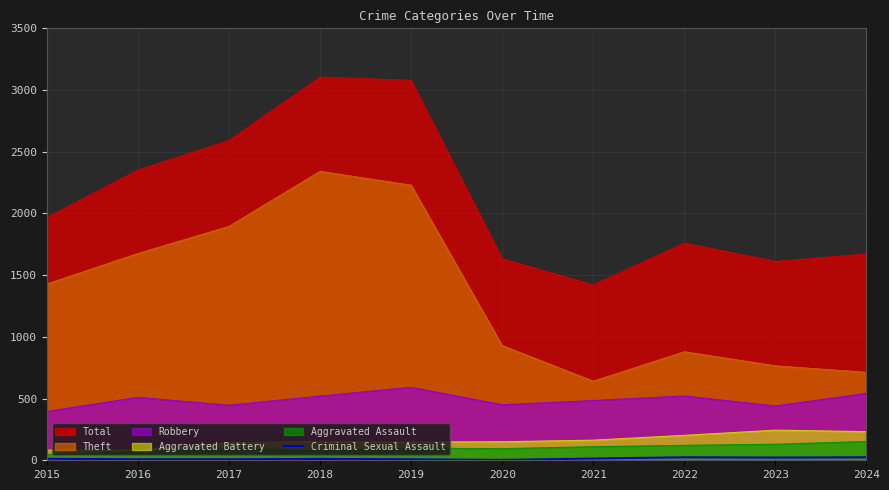

Is it true that the value at 2022 is 5?

False